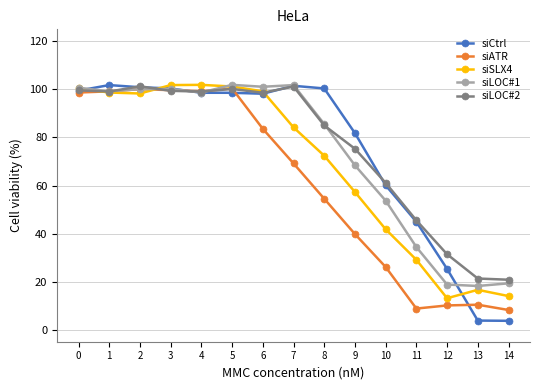

True or false: siSLX4 has more than 0 points higher than both neighbors.

True